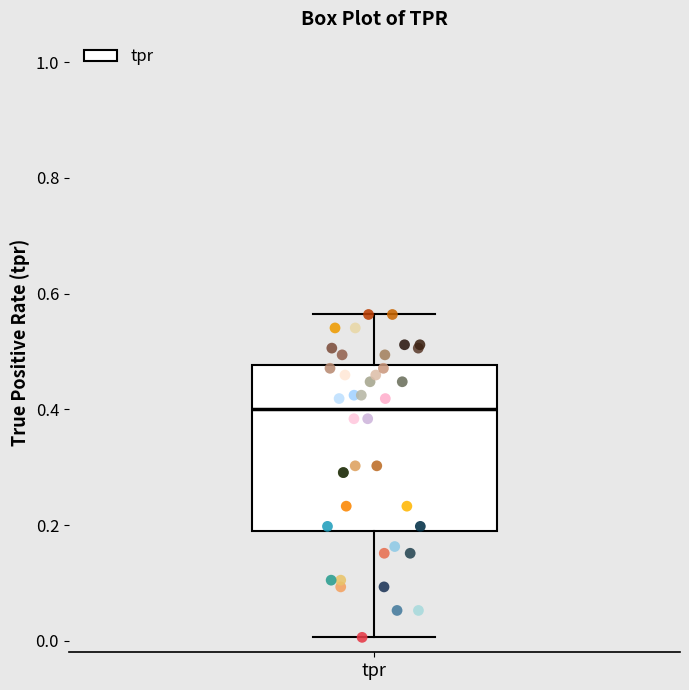

Transcribe this box plot: give where the median line is, the range the box spans, and where the two whiskers end, as read against the y-axis. The values are not printed on the chart, so give them approximately, as read against the axis.

median 0.40, box 0.18 to 0.48, whiskers 0.00 to 0.56